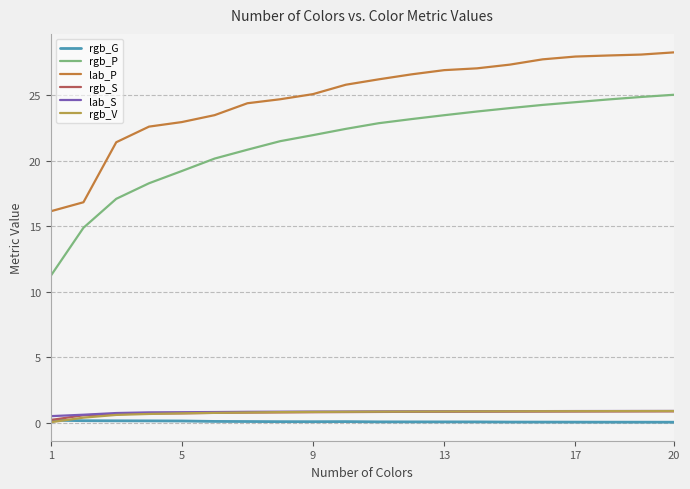

True or false: rgb_S and rgb_G cross at least once.

False